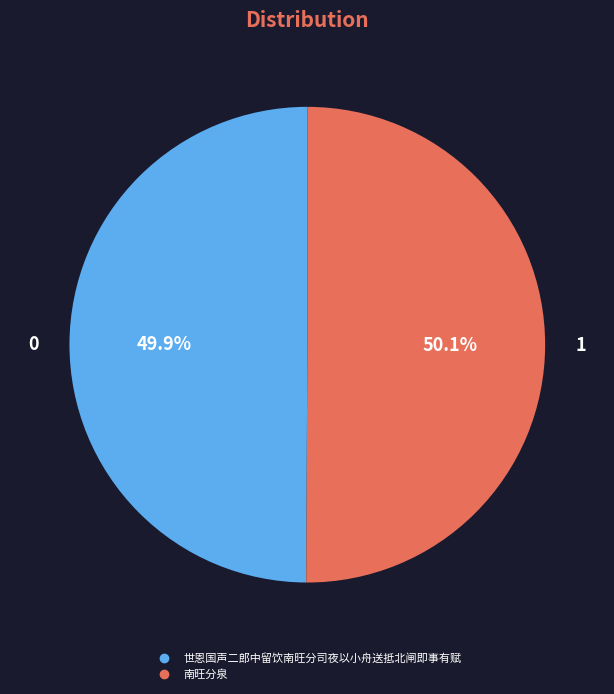

Is there a majority slice in this chart?

Yes